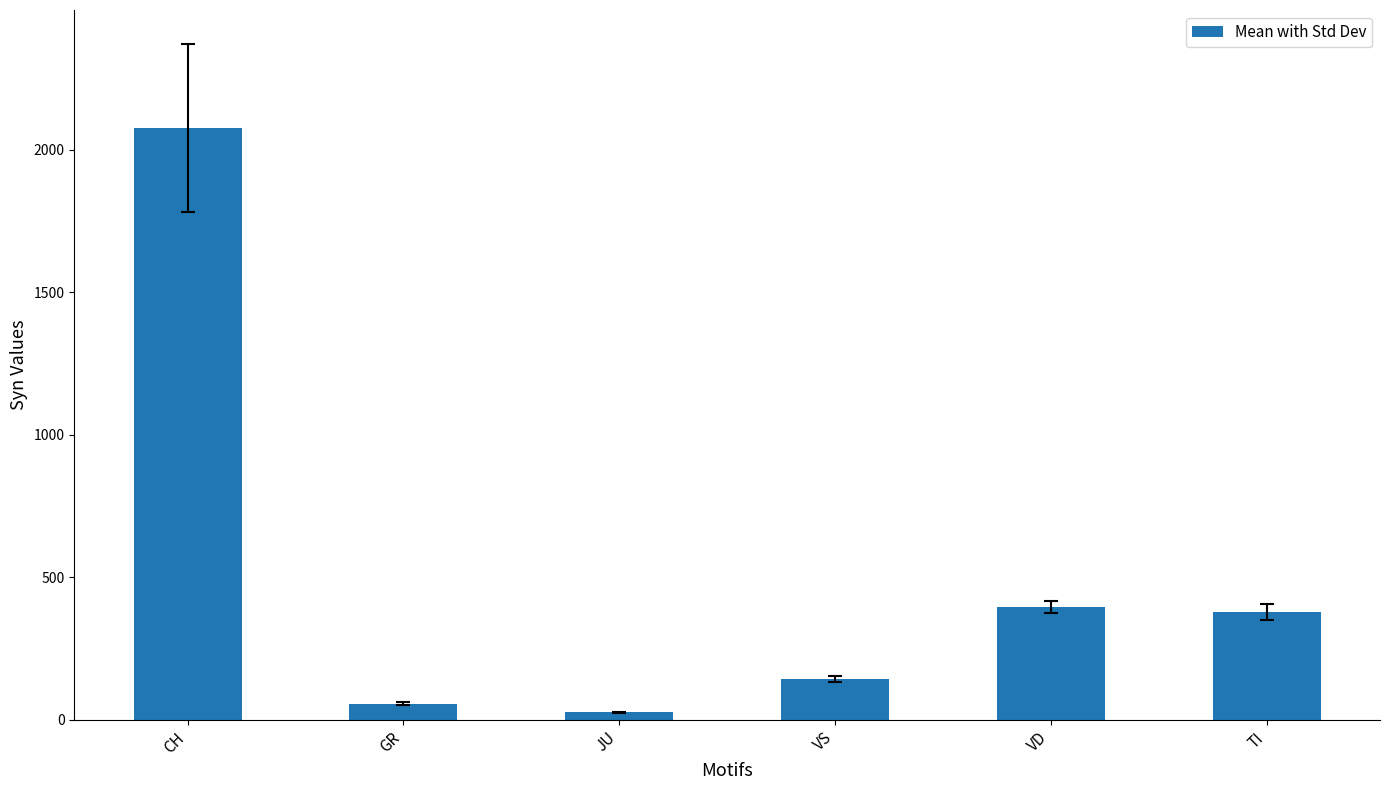

True or false: the data shows 143.6 at VS.

True